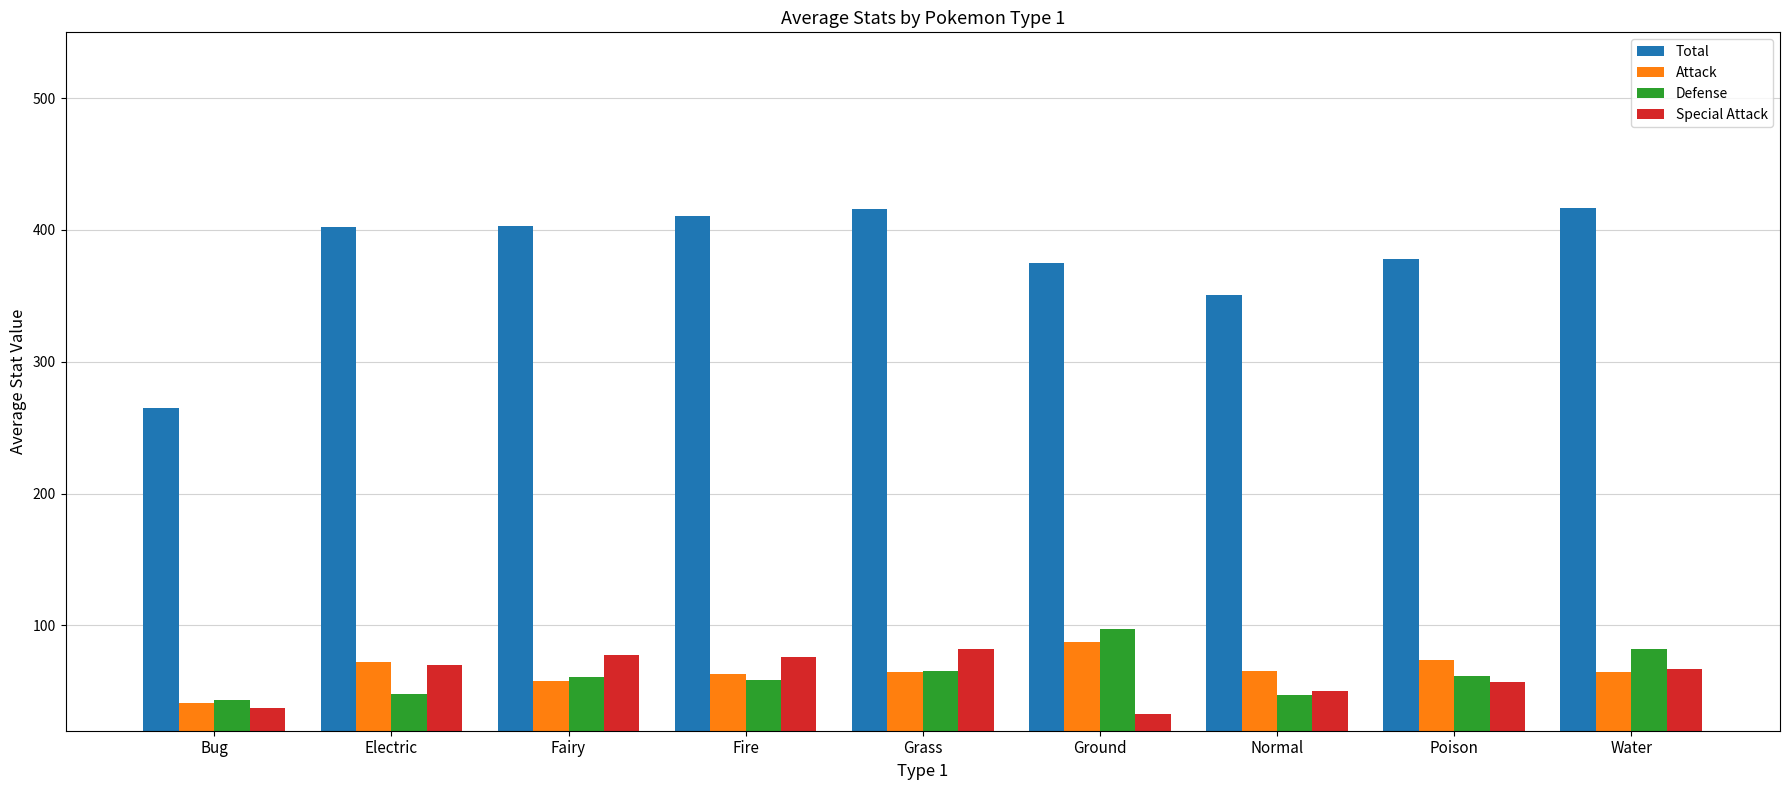

Which series has the largest total across all categories?

Total